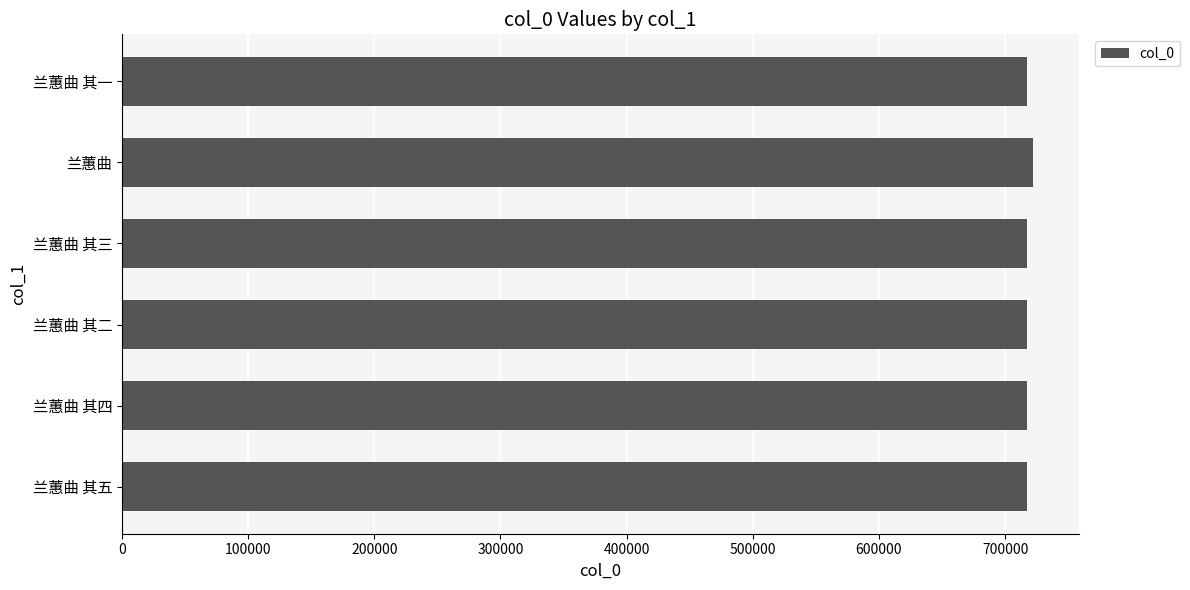

What is the sum of the values at 兰蕙曲 其一 and 兰蕙曲 其二?

1435133